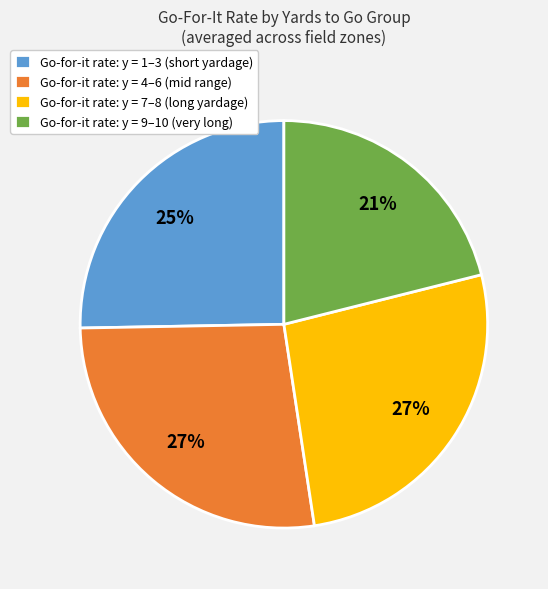

Does Go-for-it rate: y = 9–10 (very long) represent more than half of the total?

No